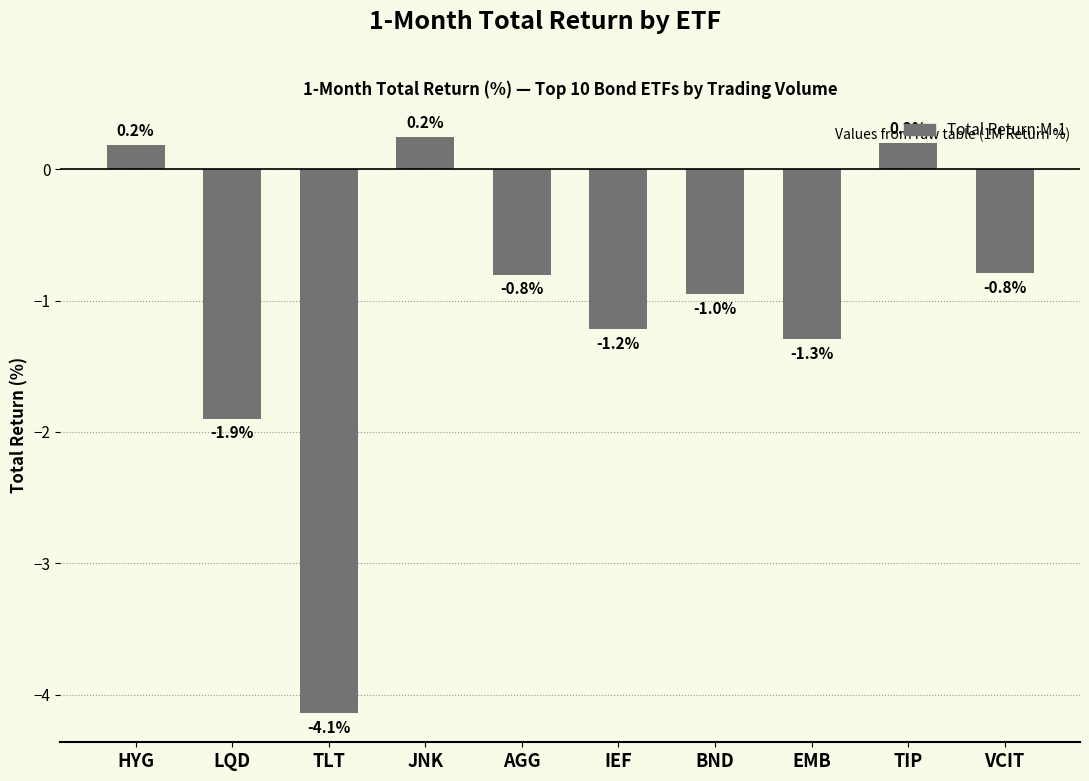

Reading left to right, transcribe all the data shown in this chart.

0.2	-1.9	-4.1	0.2	-0.8	-1.2	-1.0	-1.3	0.2	-0.8